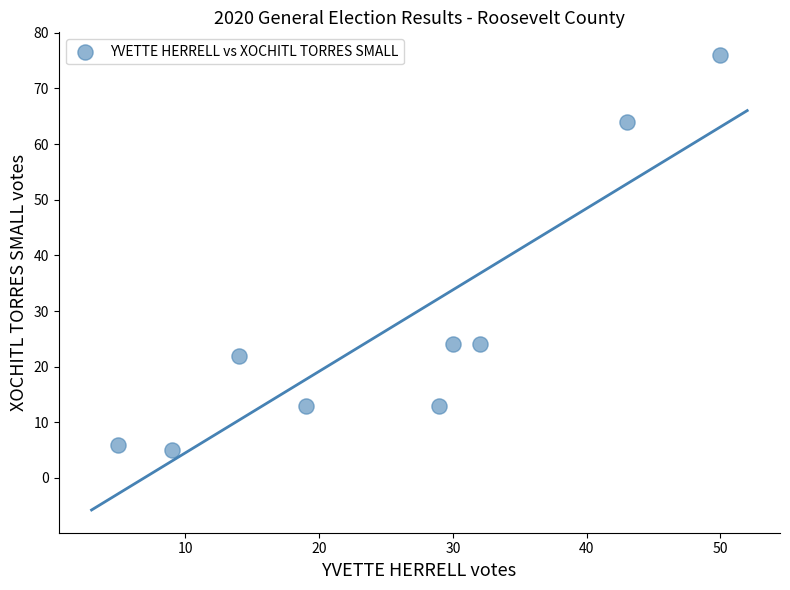

What is the average Y value?

27